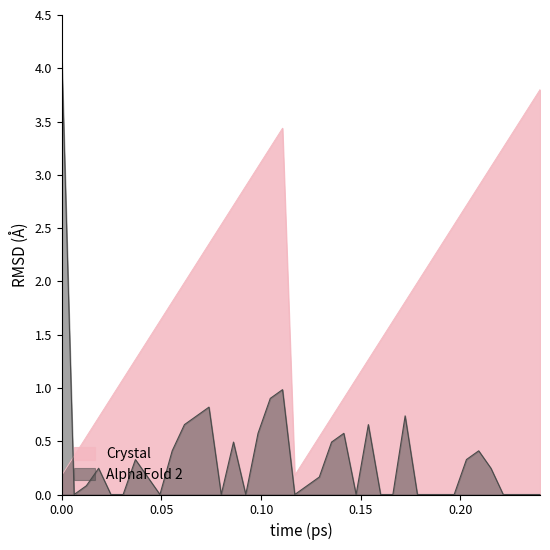

True or false: Crystal and AlphaFold 2 cross at least once.

True